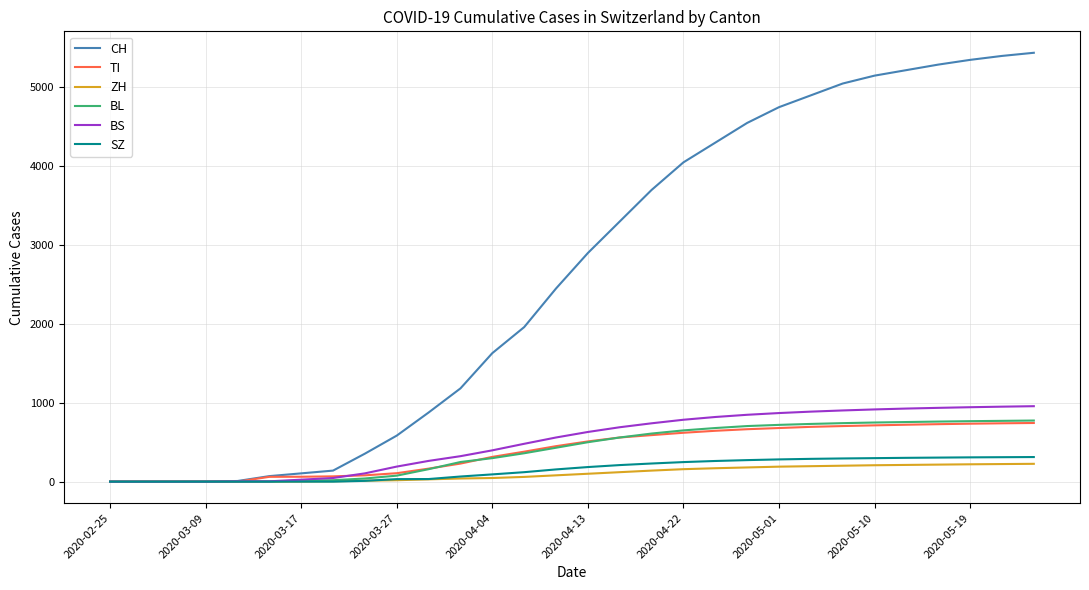

Which series has the largest total across all categories?

CH